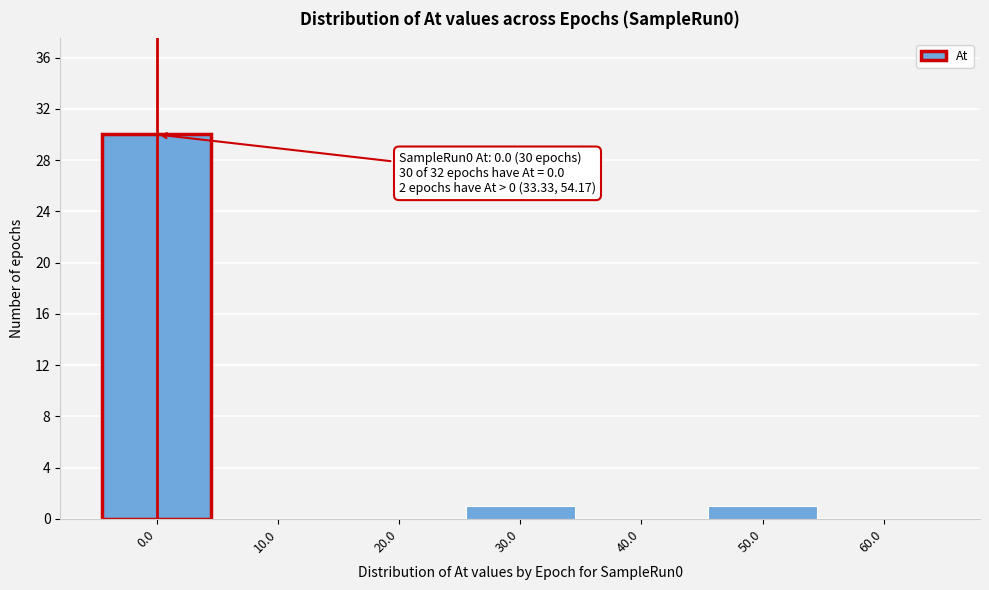

Reading left to right, what are all the values shown in this chart?

0.0=30	10.0=0	20.0=0	30.0=1	40.0=0	50.0=1	60.0=0